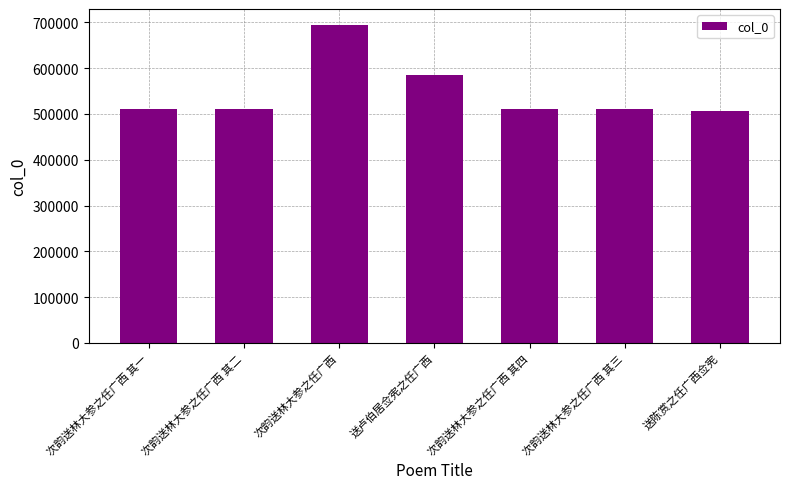

How many series are shown in this chart?

1